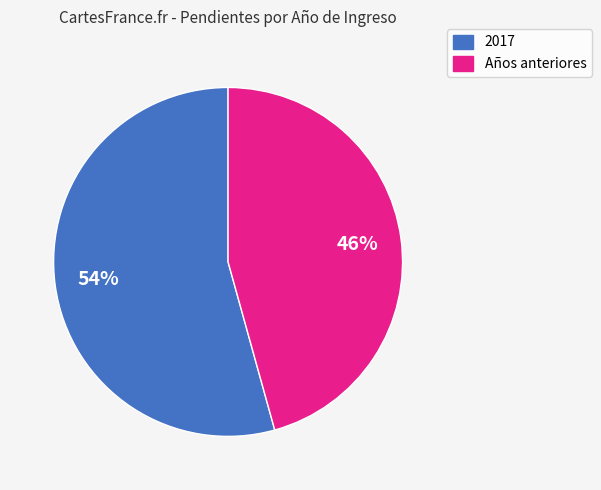

Which category has the biggest portion of the pie?

2017